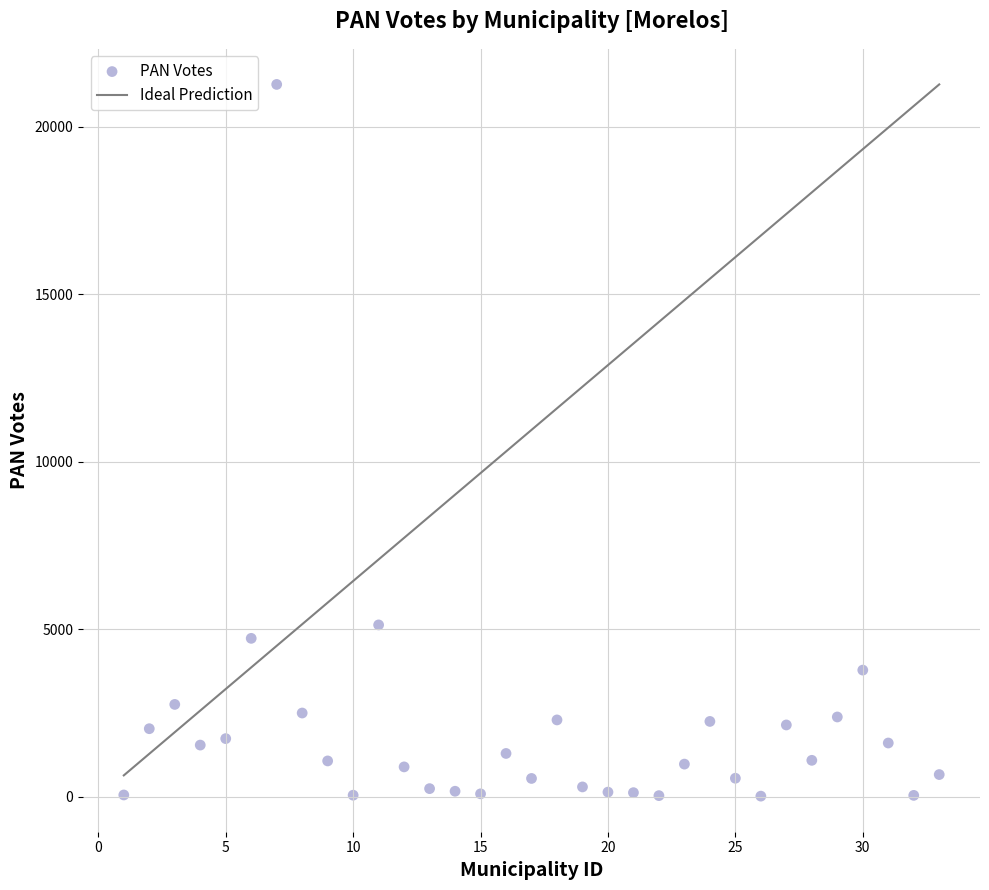

What is the range of Y values (max minus min)?

21245